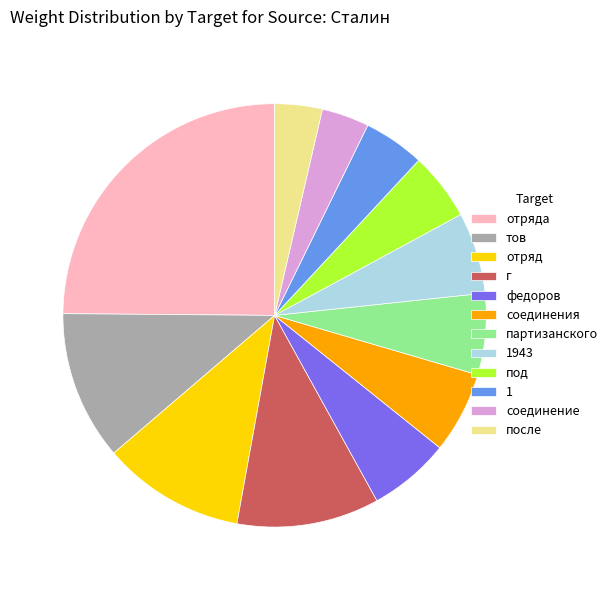

Is it true that отряда is 11% of the pie?

False